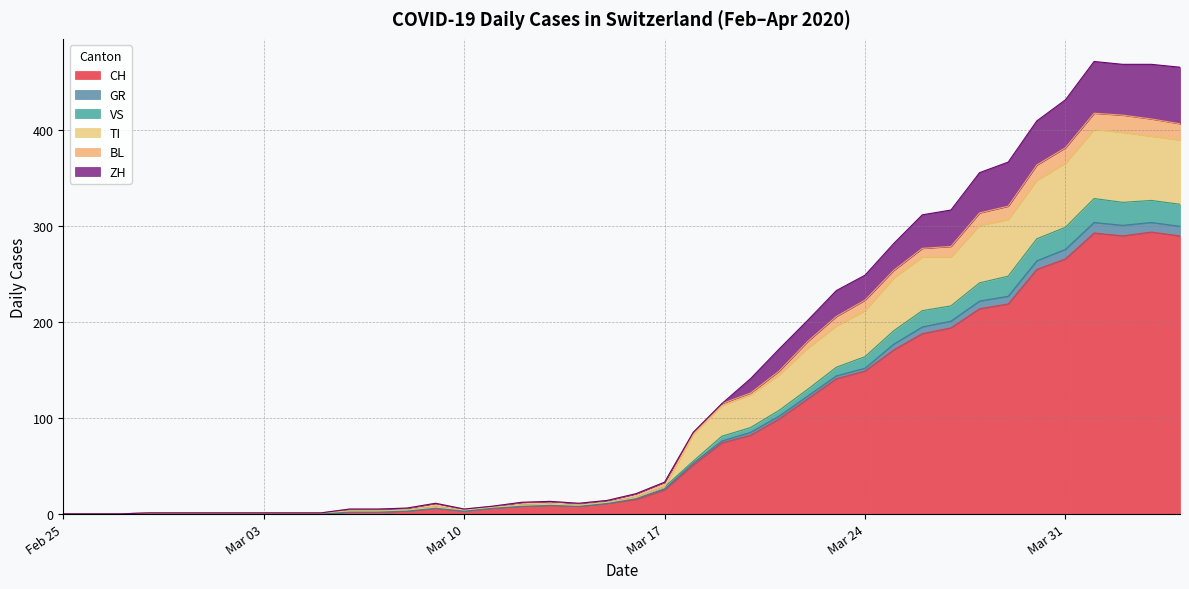

How many interior local valleys does the CH series have?

3